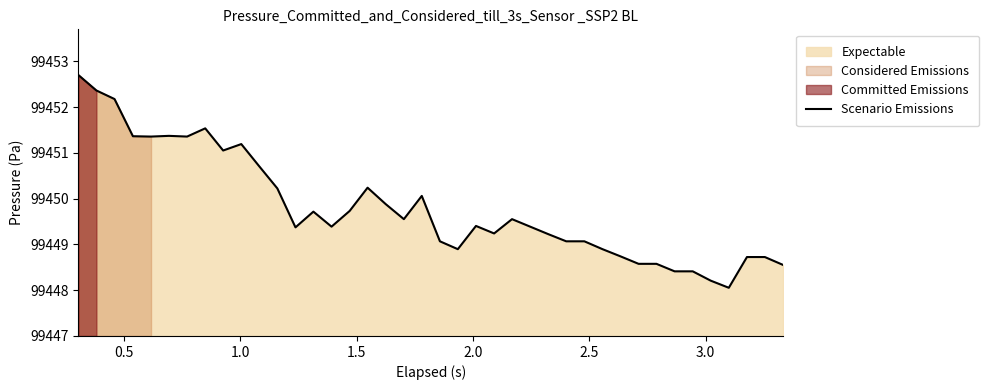

What is the smallest value displayed?

99448.1